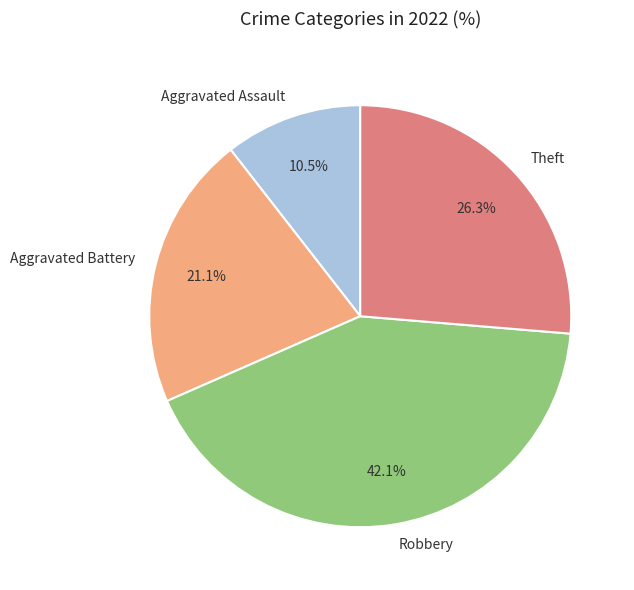

Do Aggravated Assault and Aggravated Battery together represent more than half of the pie?

No